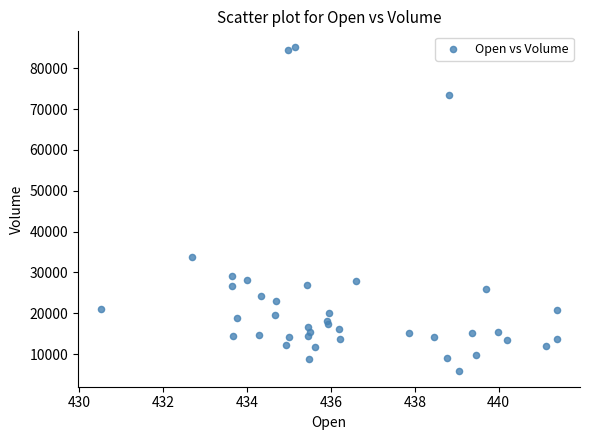

What Y value in the scatter plot is closest to 45528?

33798